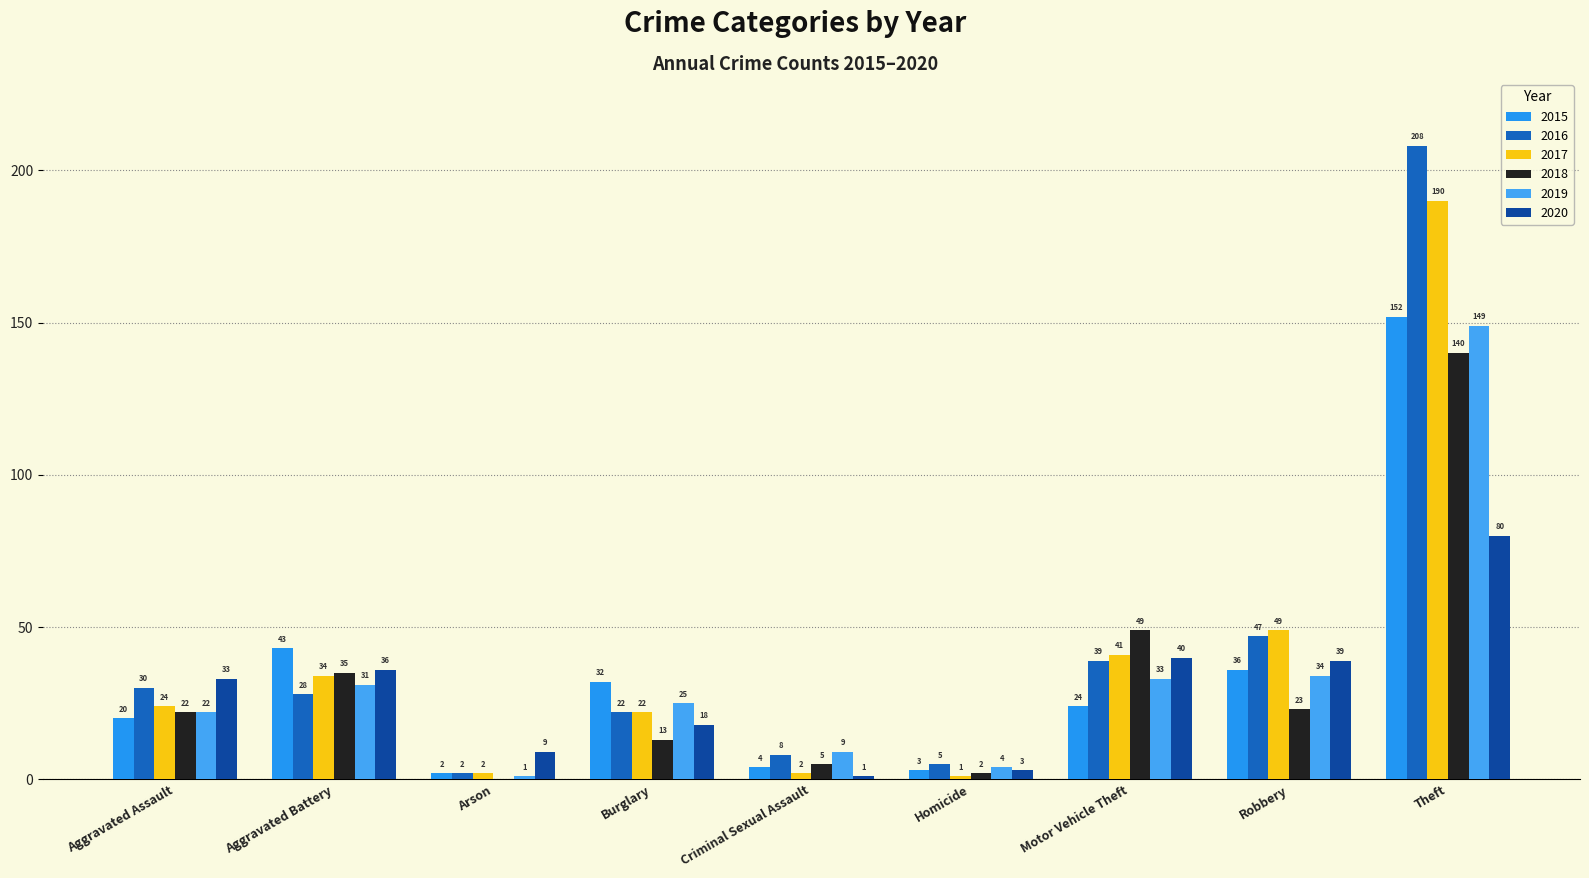

Does the chart contain stacked bars?

No